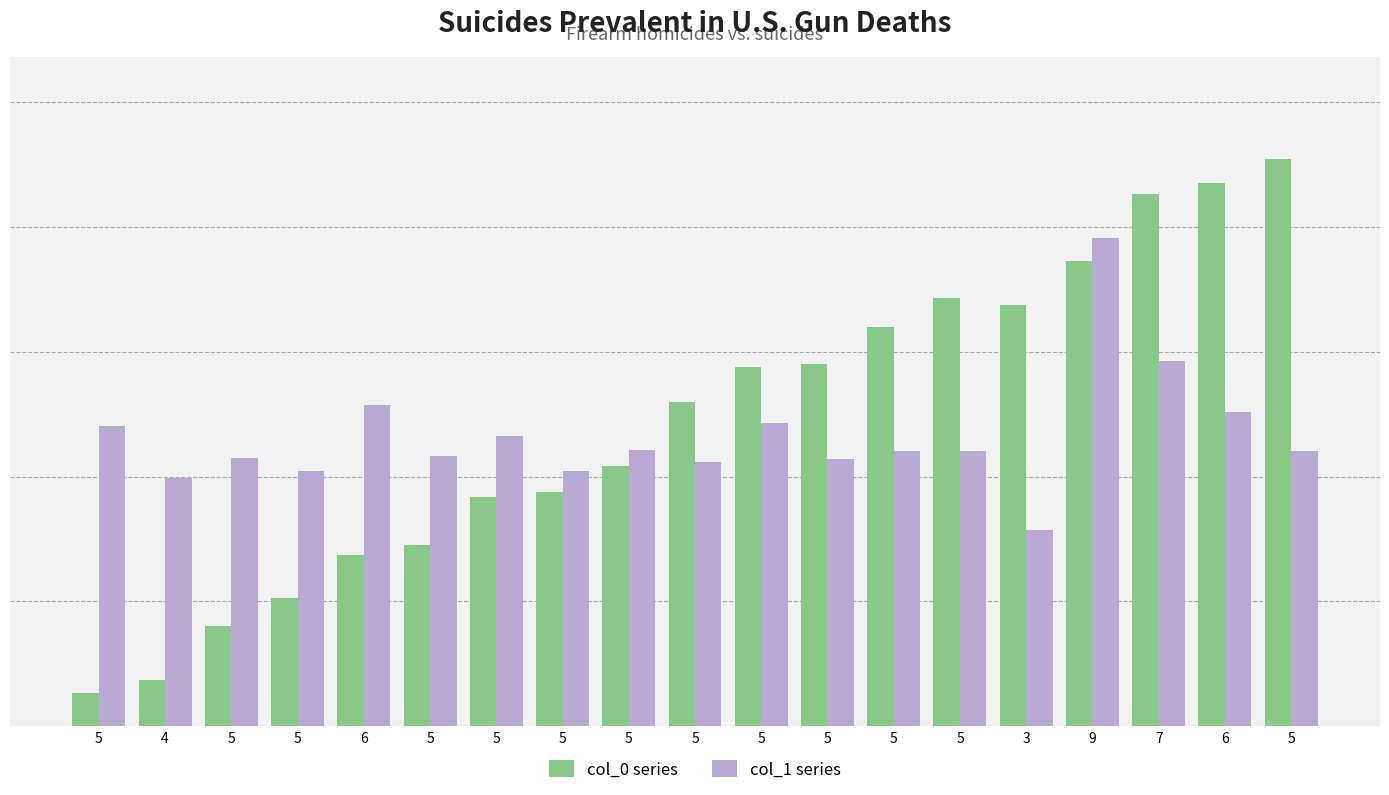

What is the difference between the highest and lowest values at 4?

127.5